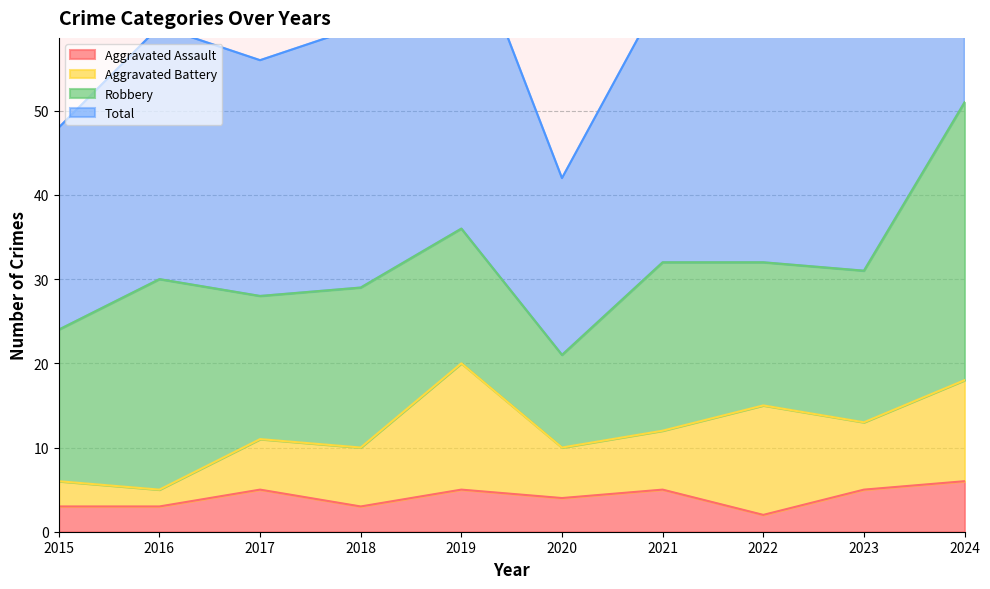

How many interior local peaks does the Aggravated Assault series have?

3